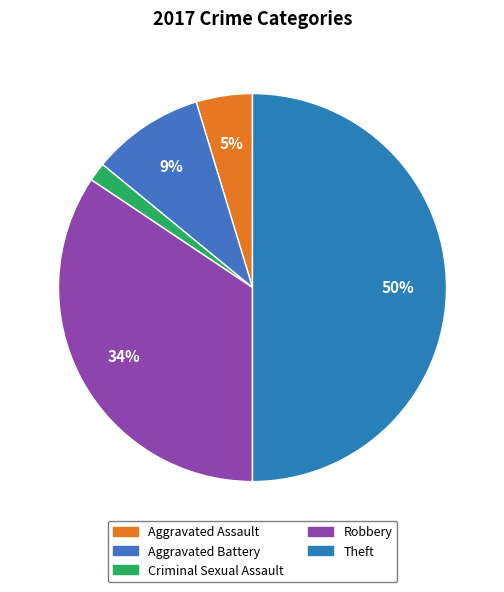

Which slice is the largest?

Theft